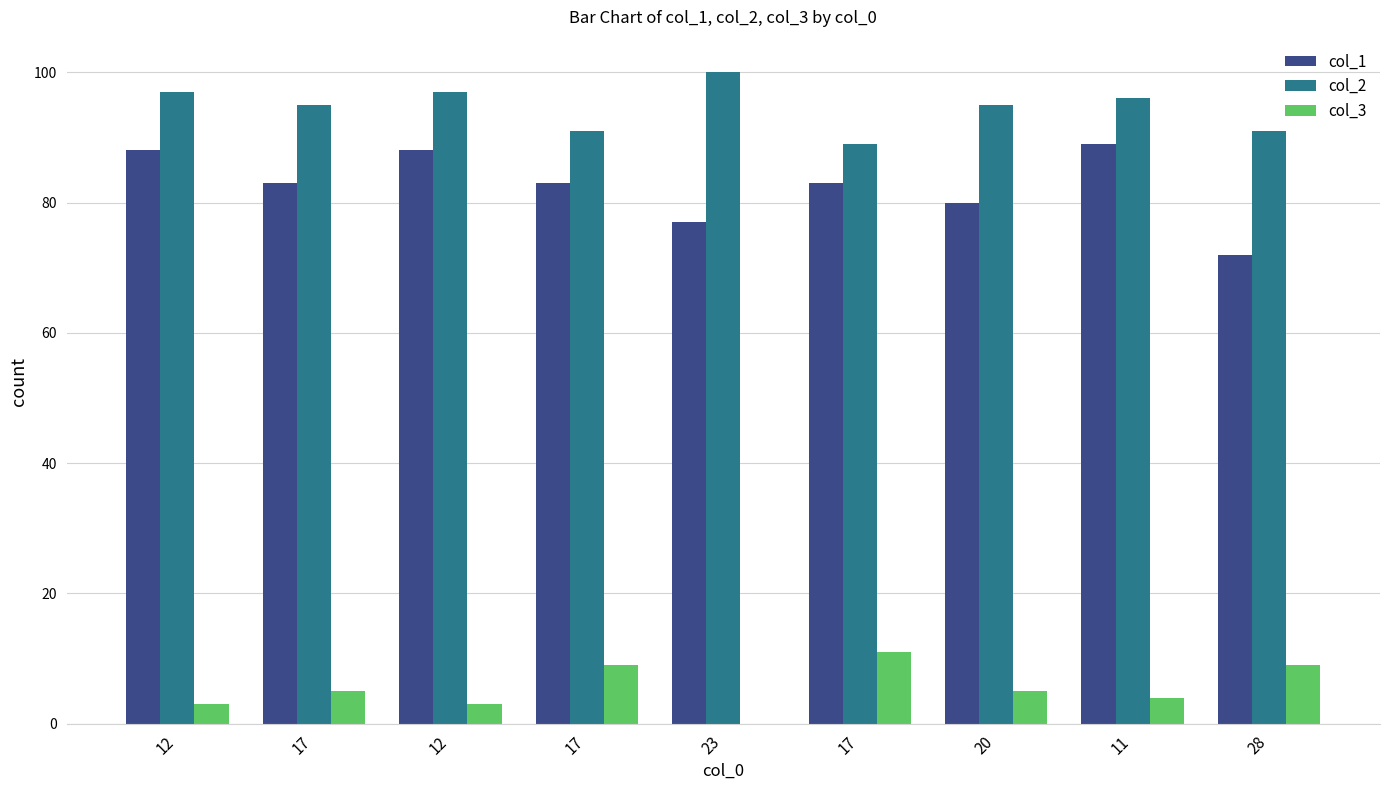

How many distinct data groups are displayed?

3